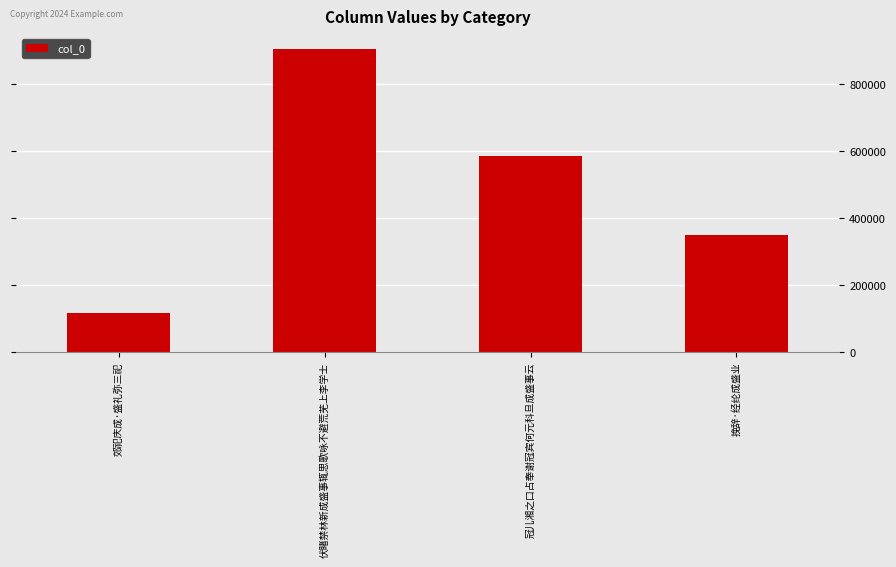

Does the chart contain stacked bars?

No